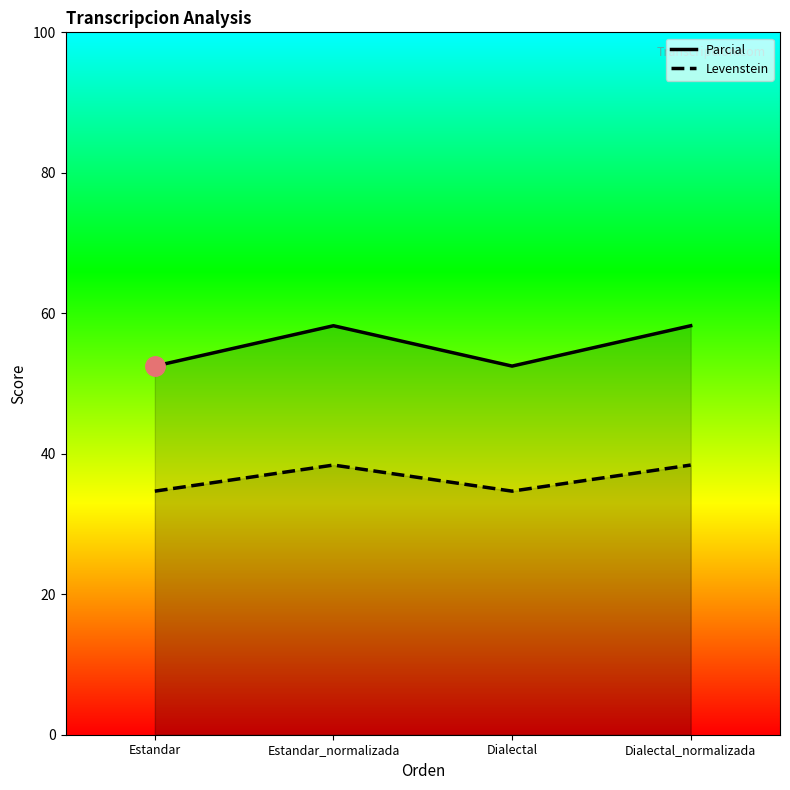

How many values in the Parcial series are below 58?

2